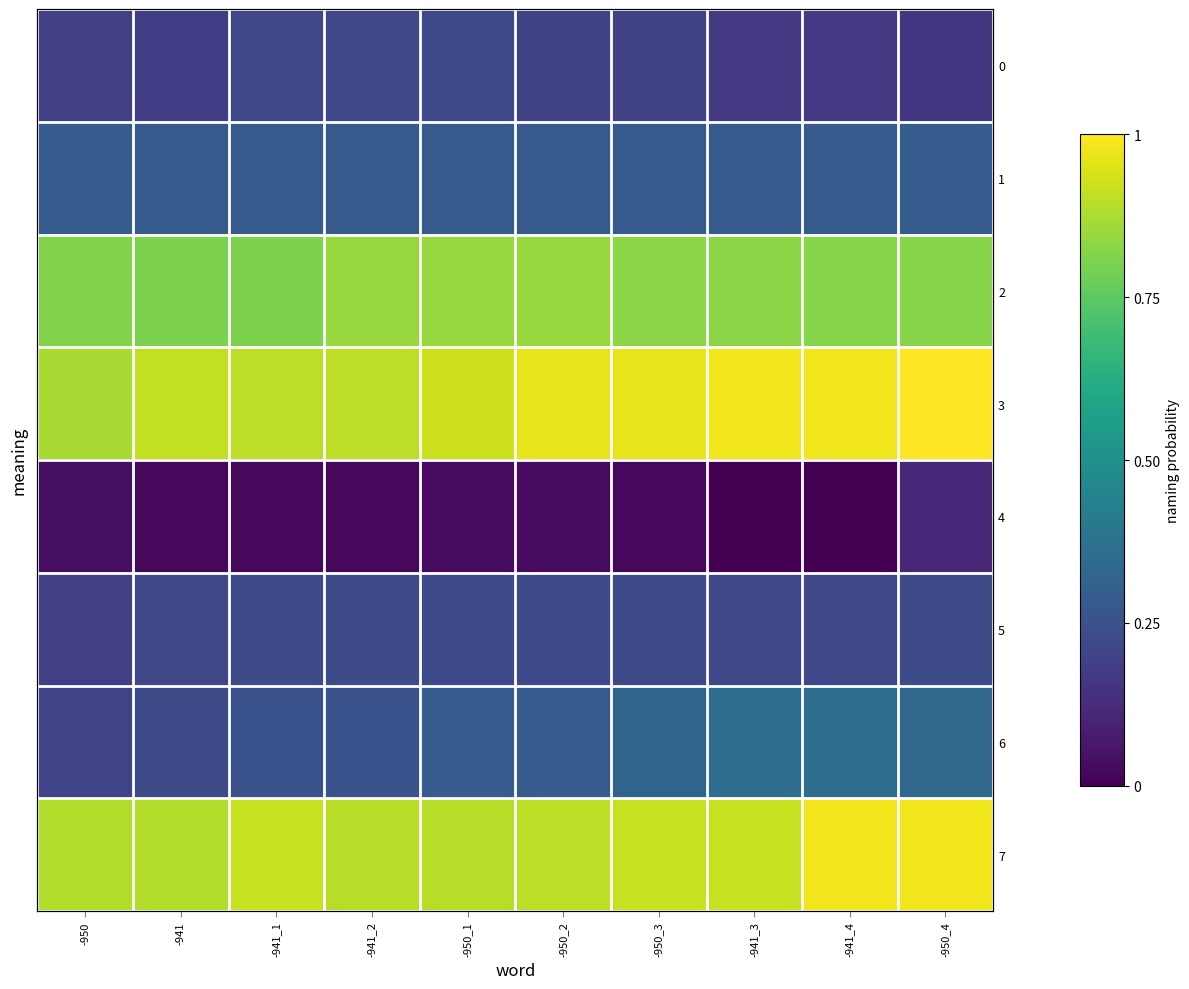

True or false: 2 has a value of 0.3 at -941.

False